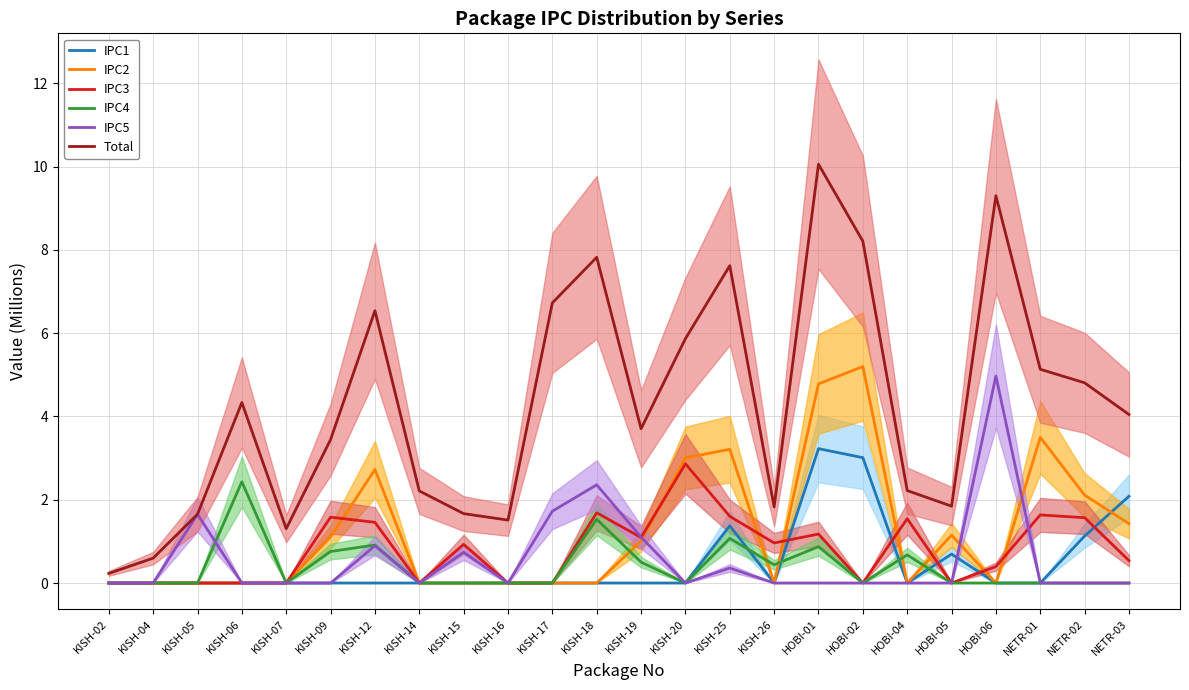

How many data points does each series have?

24